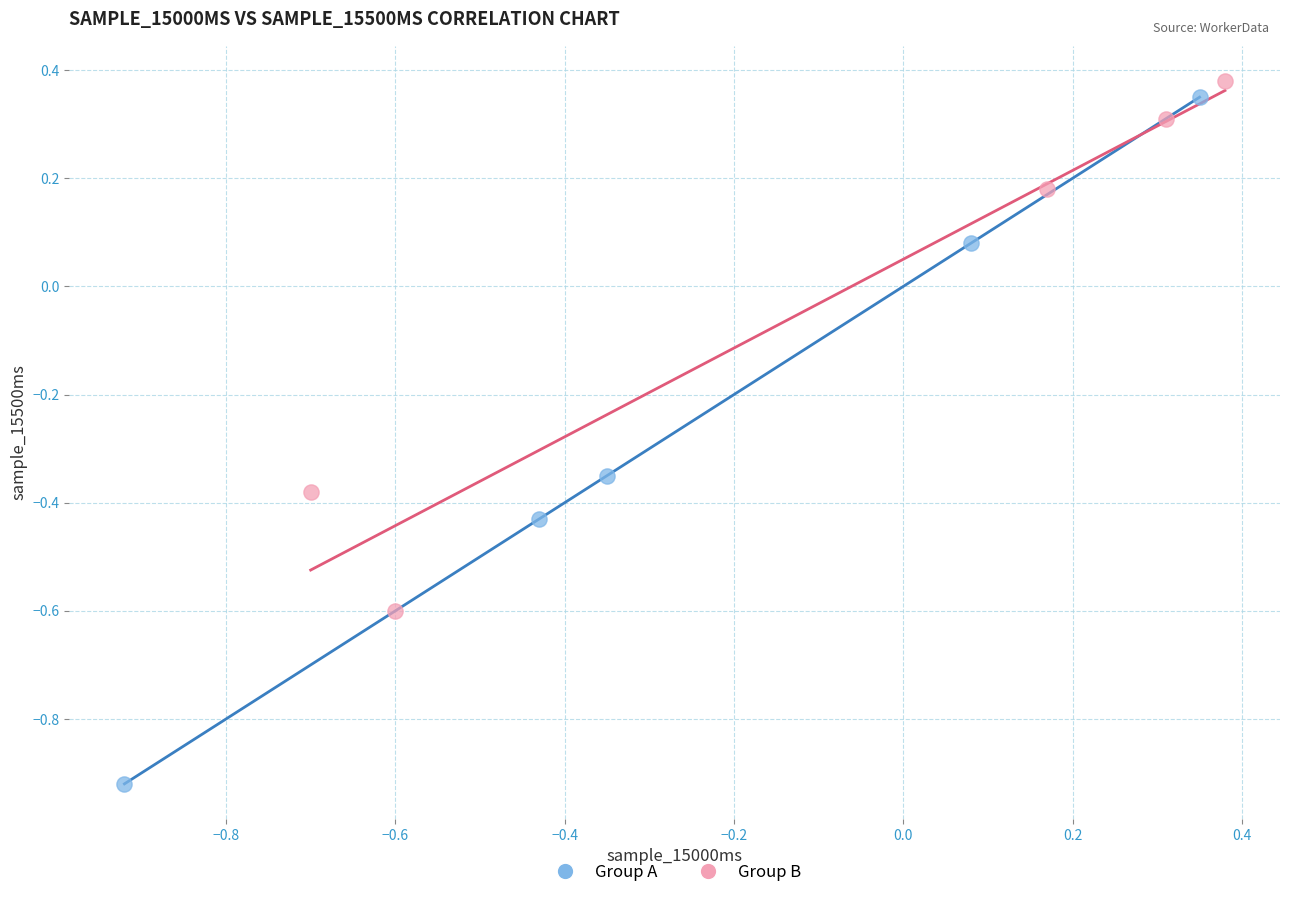

Which series has the widest spread of Y values?

Group A